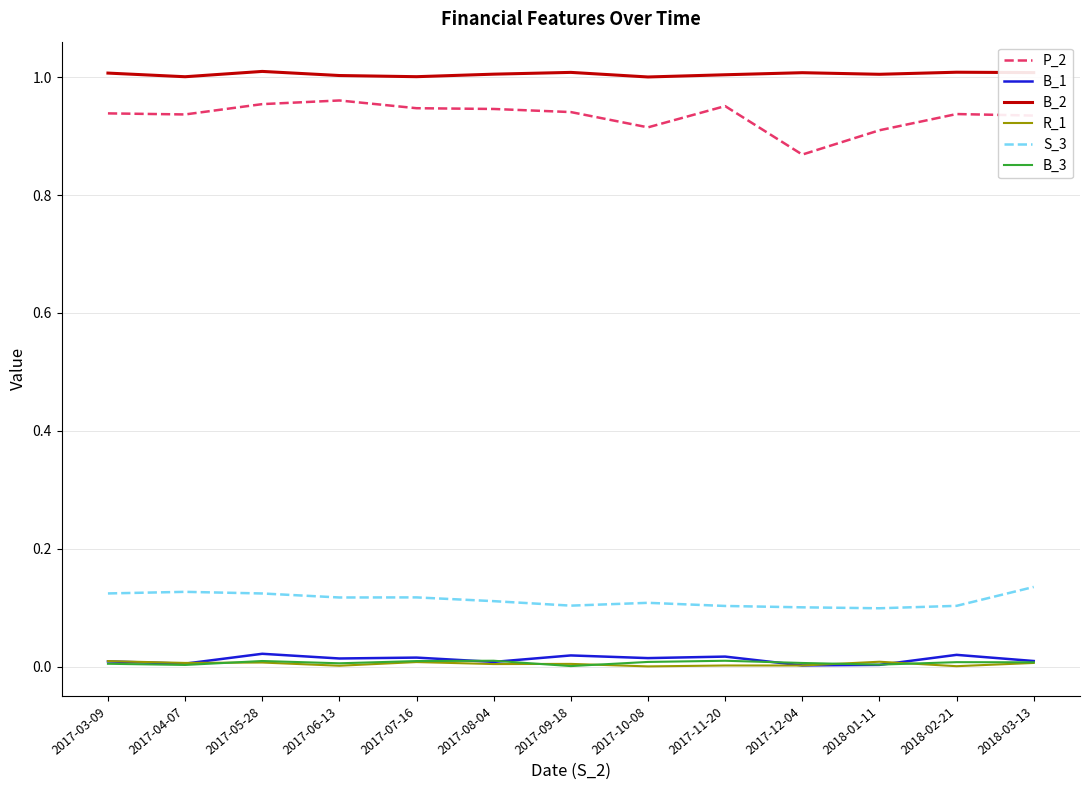

True or false: B_2 and S_3 cross at least once.

False